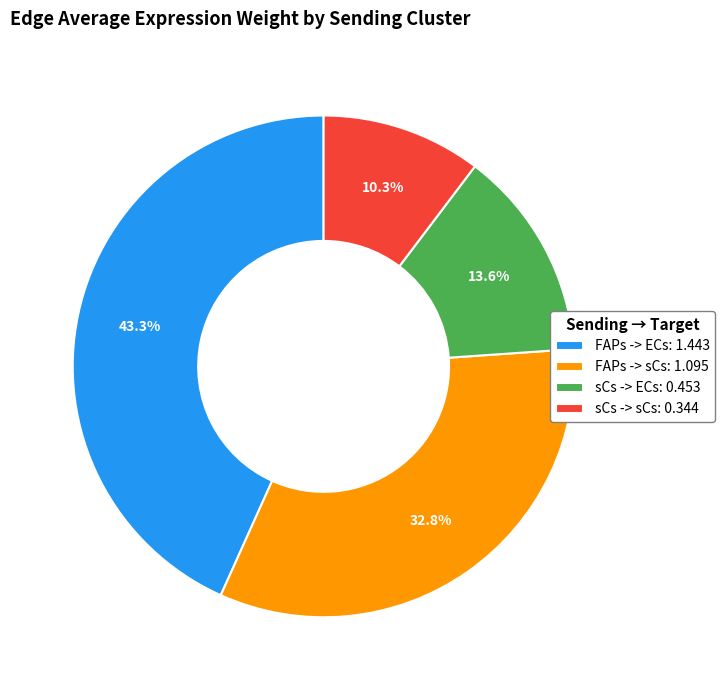

How many slices are in this pie chart?

4